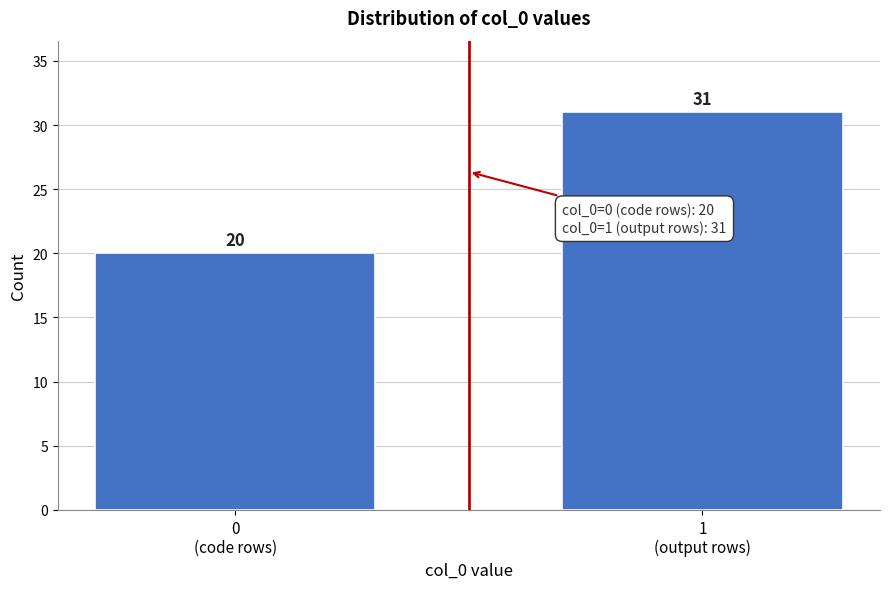

Reading left to right, what are all the values shown in this chart?

20	31